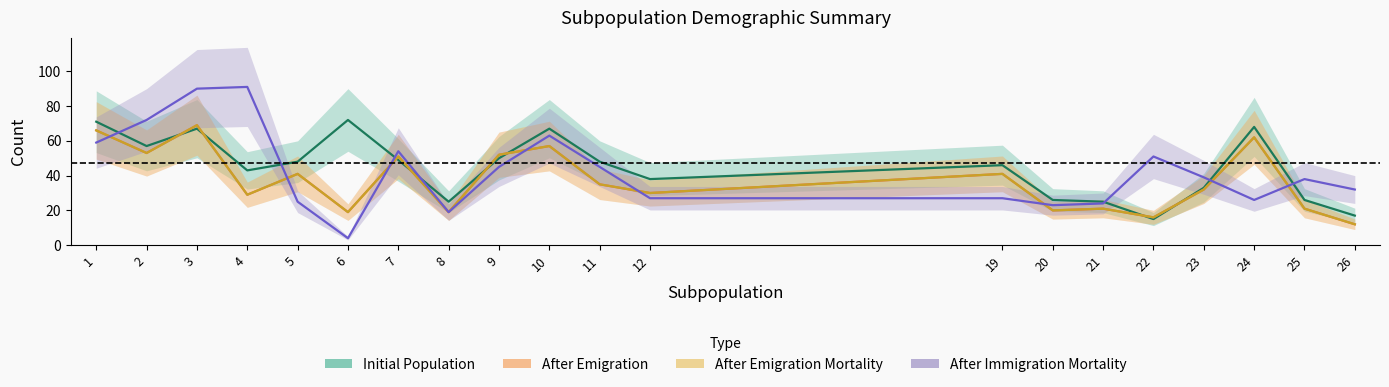

The N_AfterEmigration series shows 32 at 23. True or false?

True